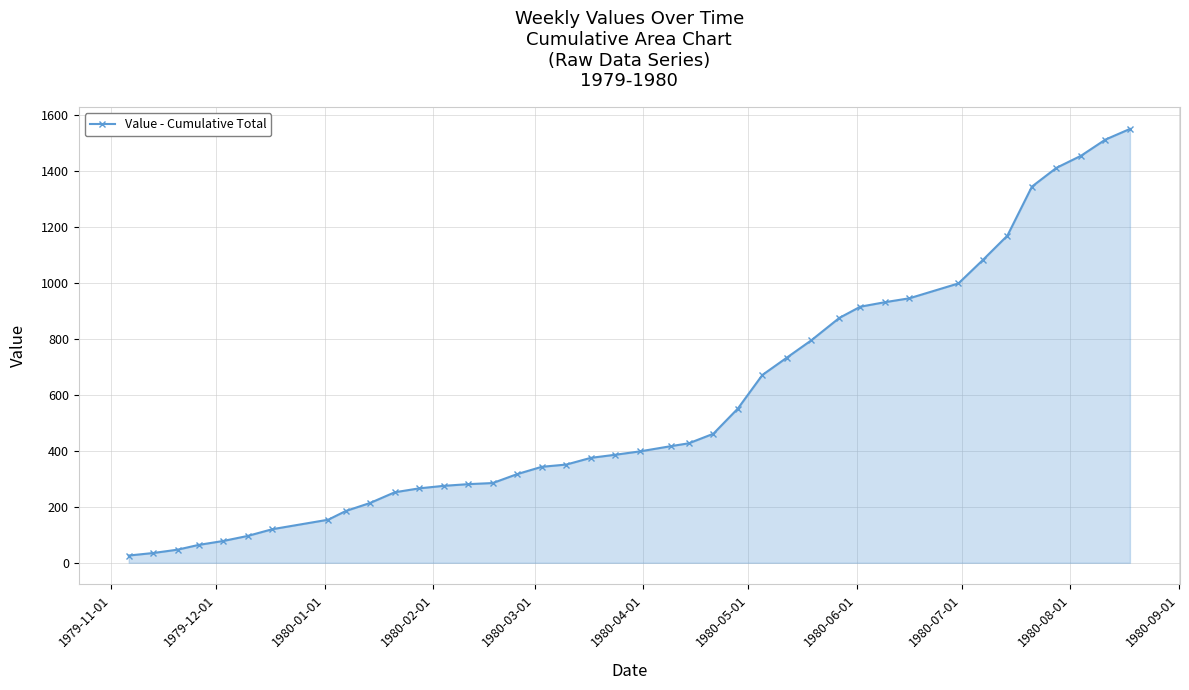

What is the maximum value shown in the chart?

1550